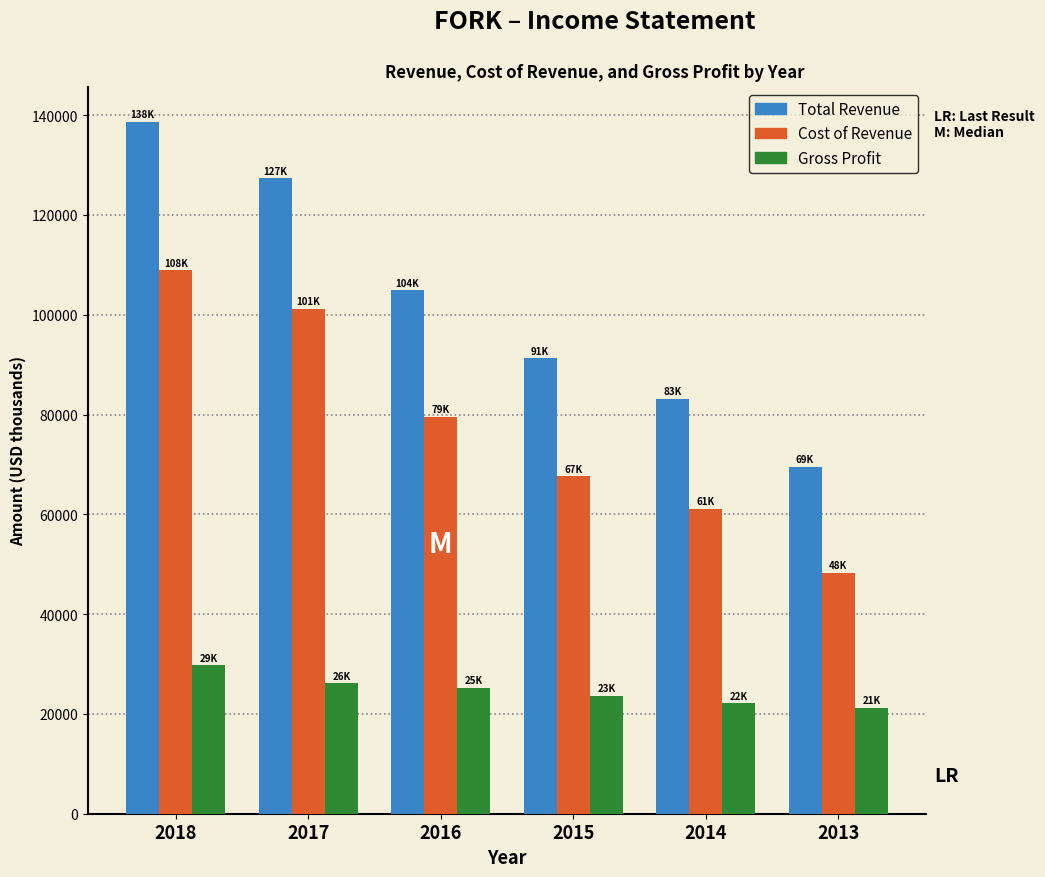

Reading left to right, what are all the values shown in this chart?

Total Revenue: 138700	127300	104900	91300	83200	69500
Cost of Revenue: 108900	101200	79600	67600	61100	48300
Gross Profit: 29800	26100	25200	23600	22100	21200